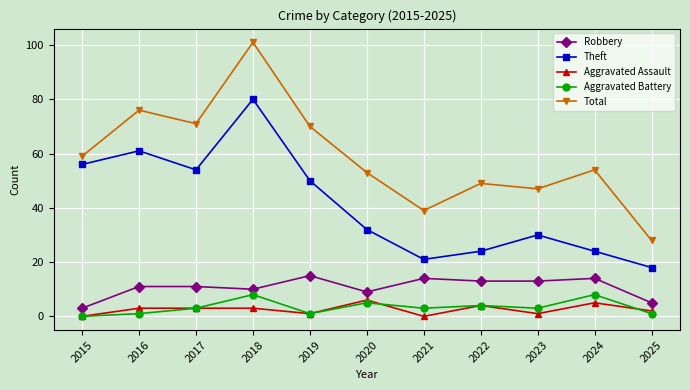

Between 2015 and 2022, which series saw the biggest shift?

Theft